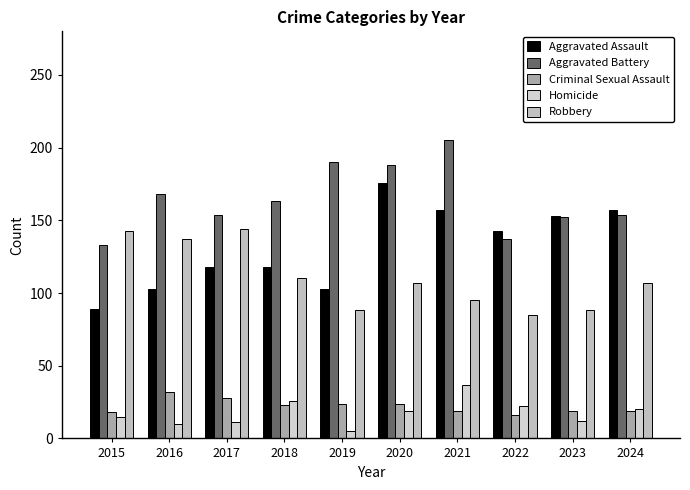

What is the difference between the highest and lowest values at 2023?

141